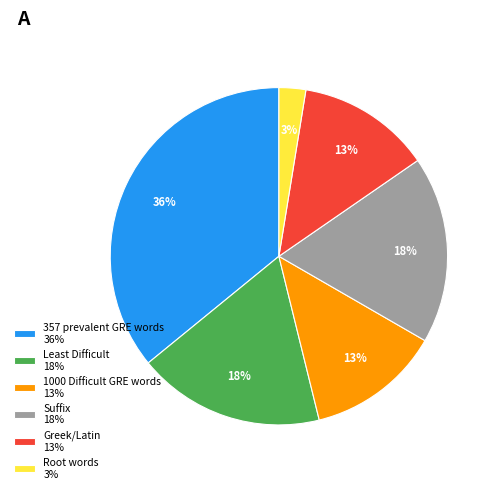

Is there a majority slice in this chart?

No